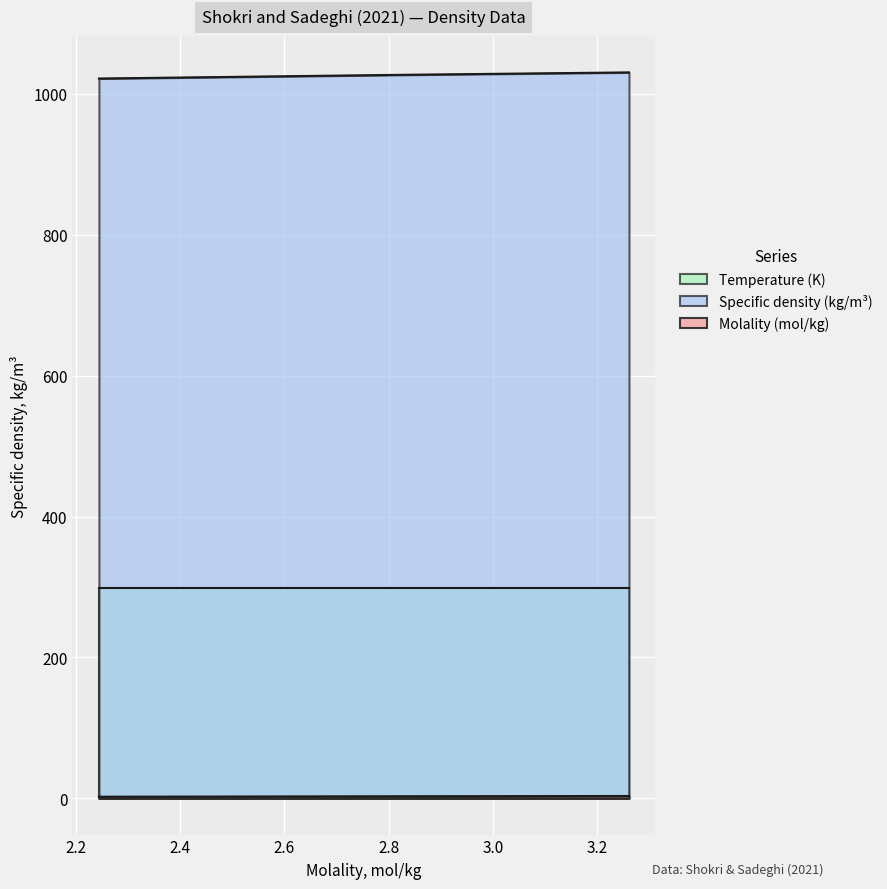

What is the lowest value of the Temperature (K) series?

298.1